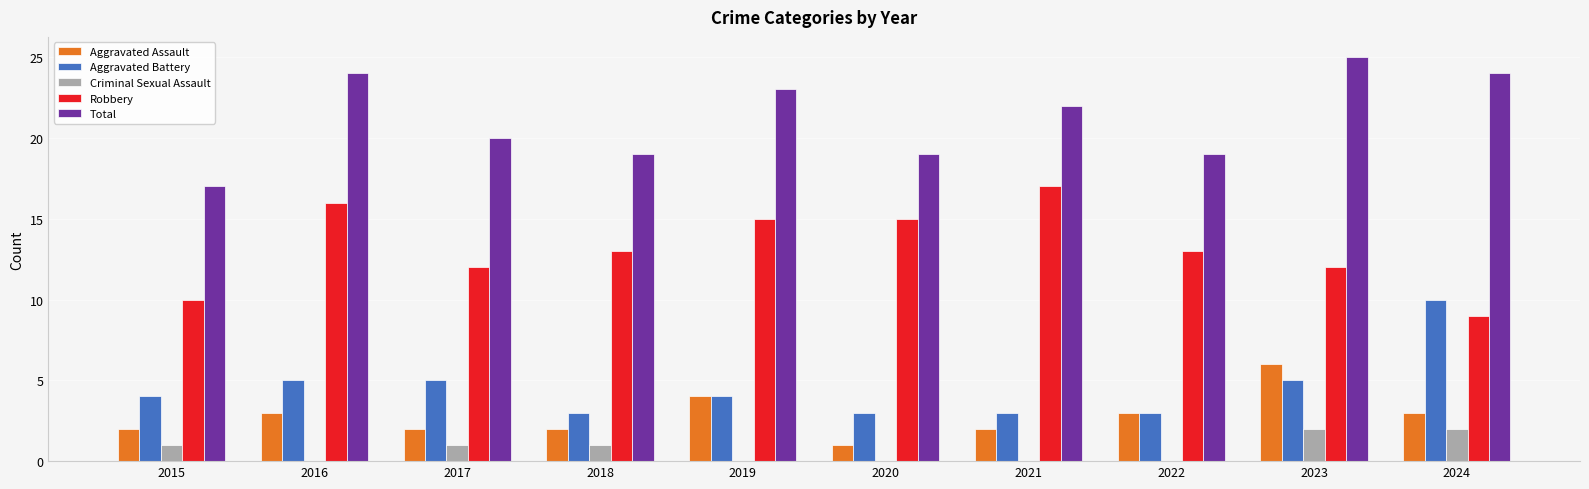

What is the total value across all series at 2015?

34